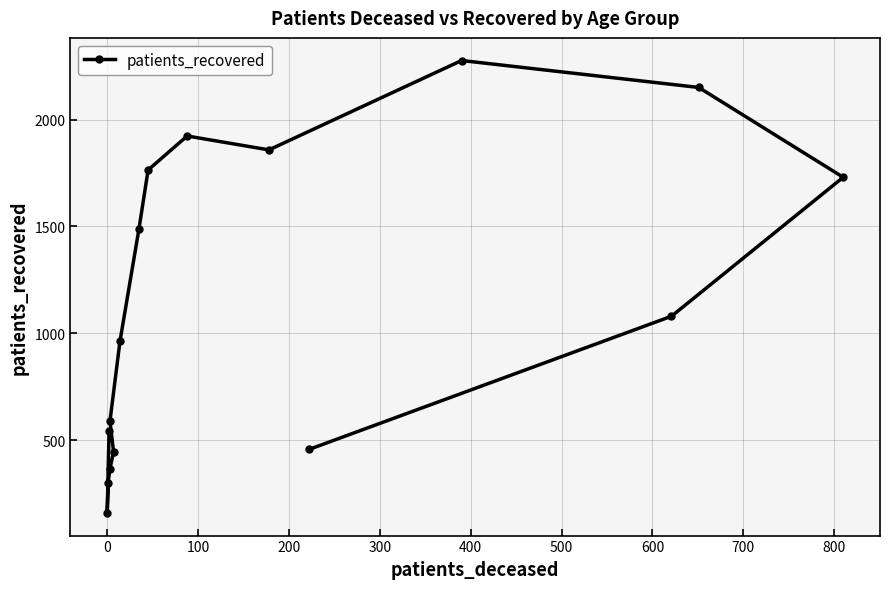

How many series are shown in this chart?

1